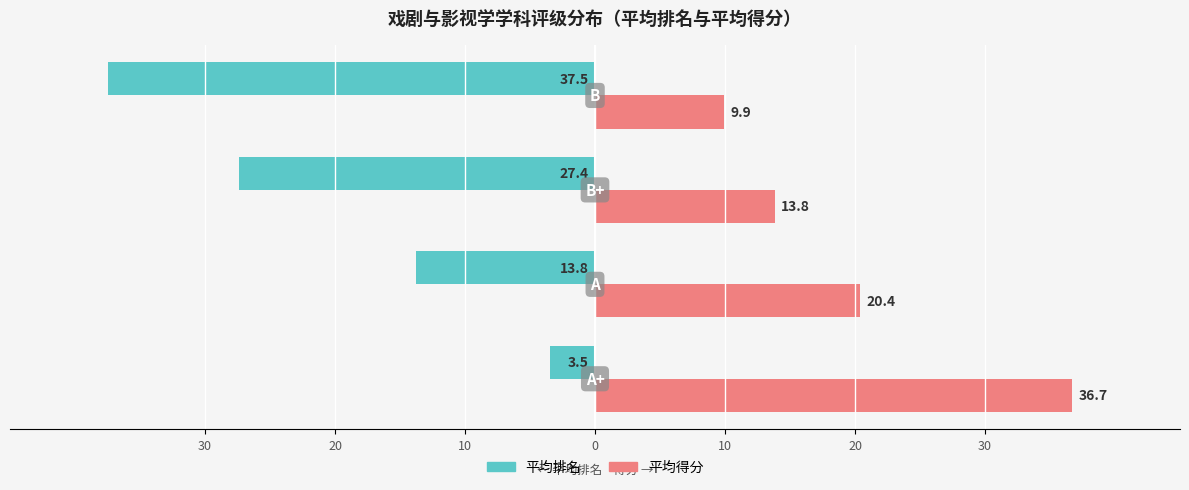

What are all the series names shown in the legend?

平均排名, 平均得分